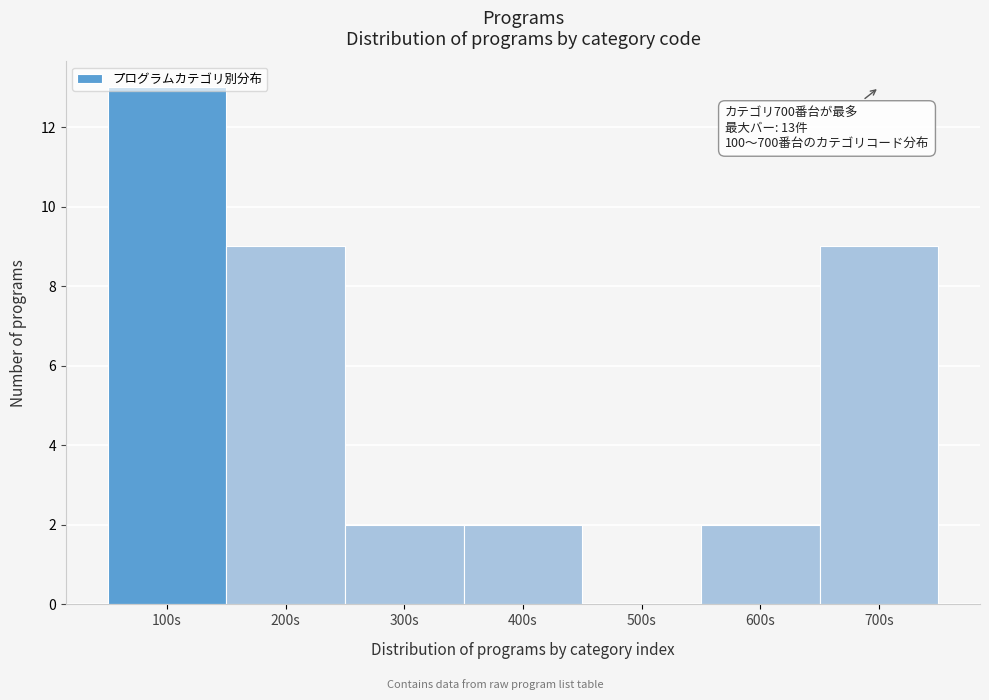

Read the value at 200s.

9